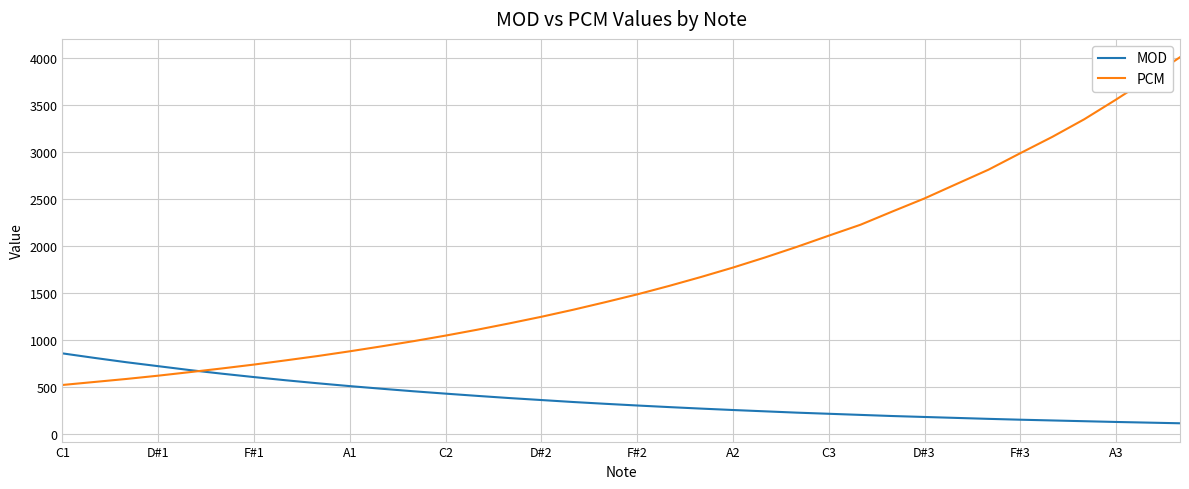

Rank the series by their maximum value, from lowest to highest.

MOD, PCM